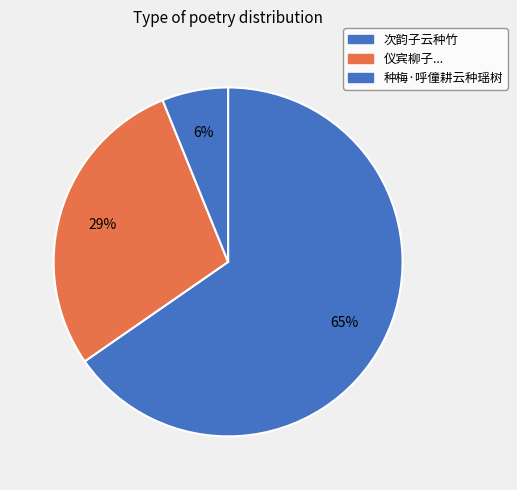

Count the number of slices in the pie.

3